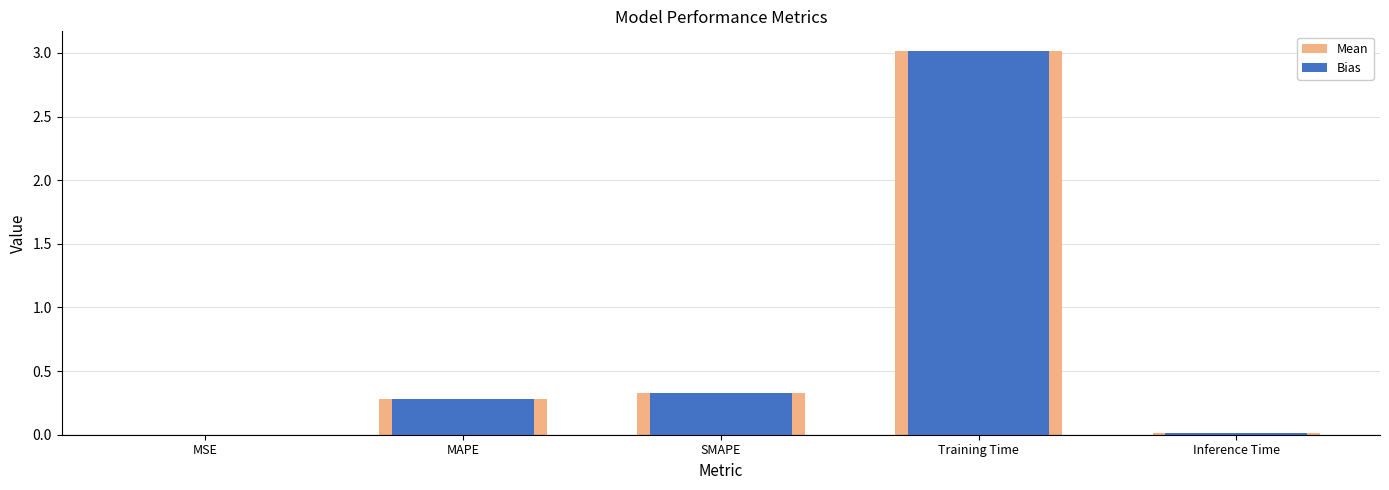

Reading left to right, what are all the values shown in this chart?

Mean: 0.0	0.3	0.3	3.0	0.0
Bias: 0.0	0.3	0.3	3.0	0.0